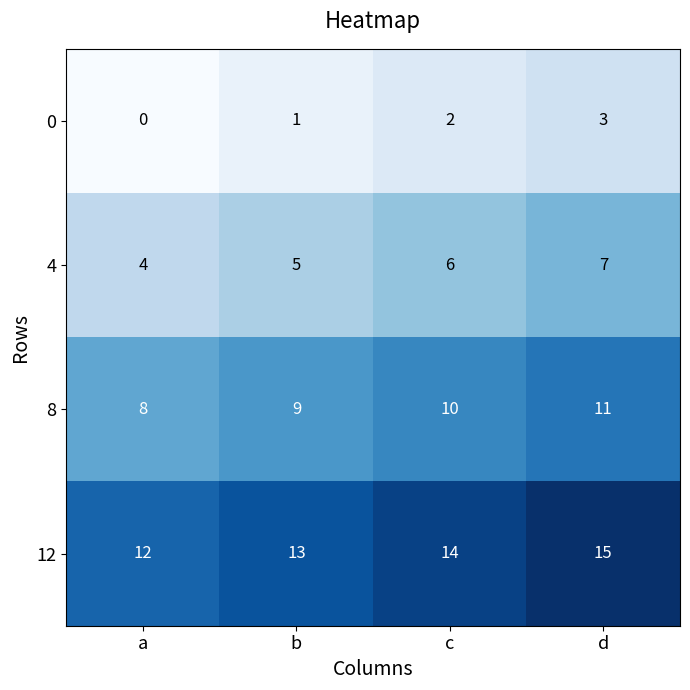

List the series in order of their overall mean, lowest first.

0, 4, 8, 12